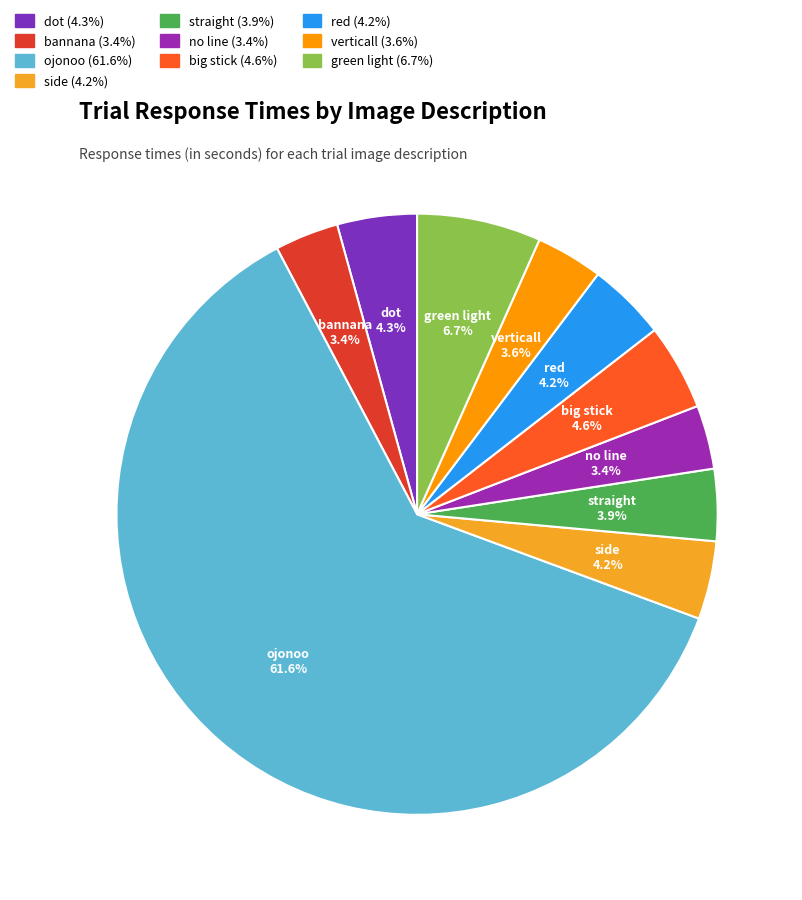

Combined, do verticall and bannana account for over 50%?

No